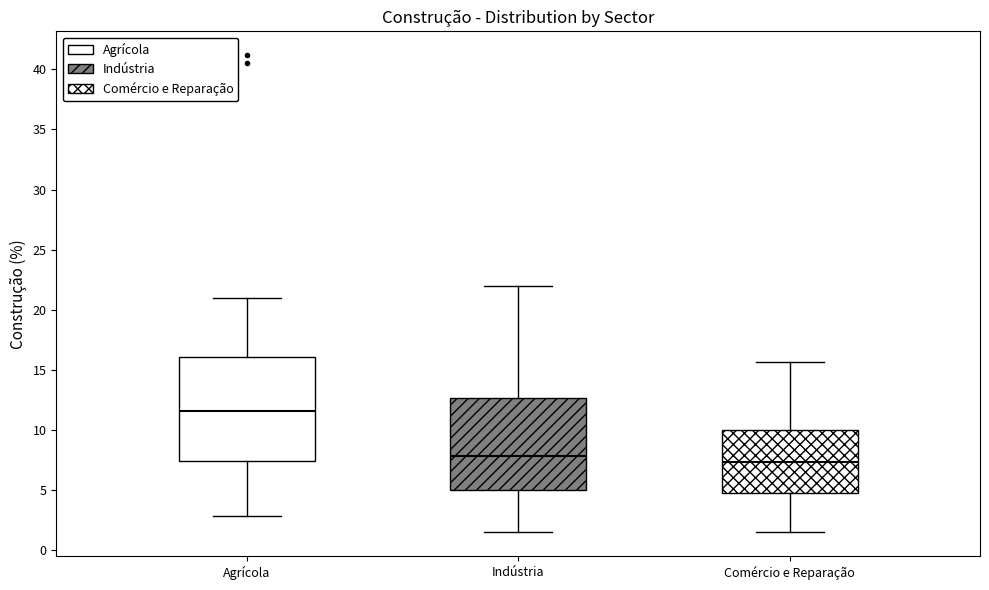

Where does the upper whisker of the box for Comércio e Reparação end on the y-axis? The values are not printed on the chart, so give them approximately, as read against the axis.

15.5